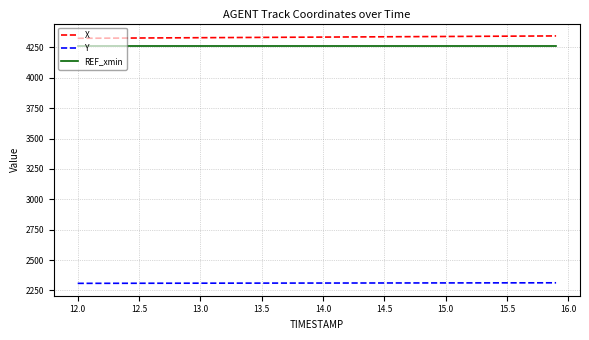

True or false: X and Y intersect in this chart.

False